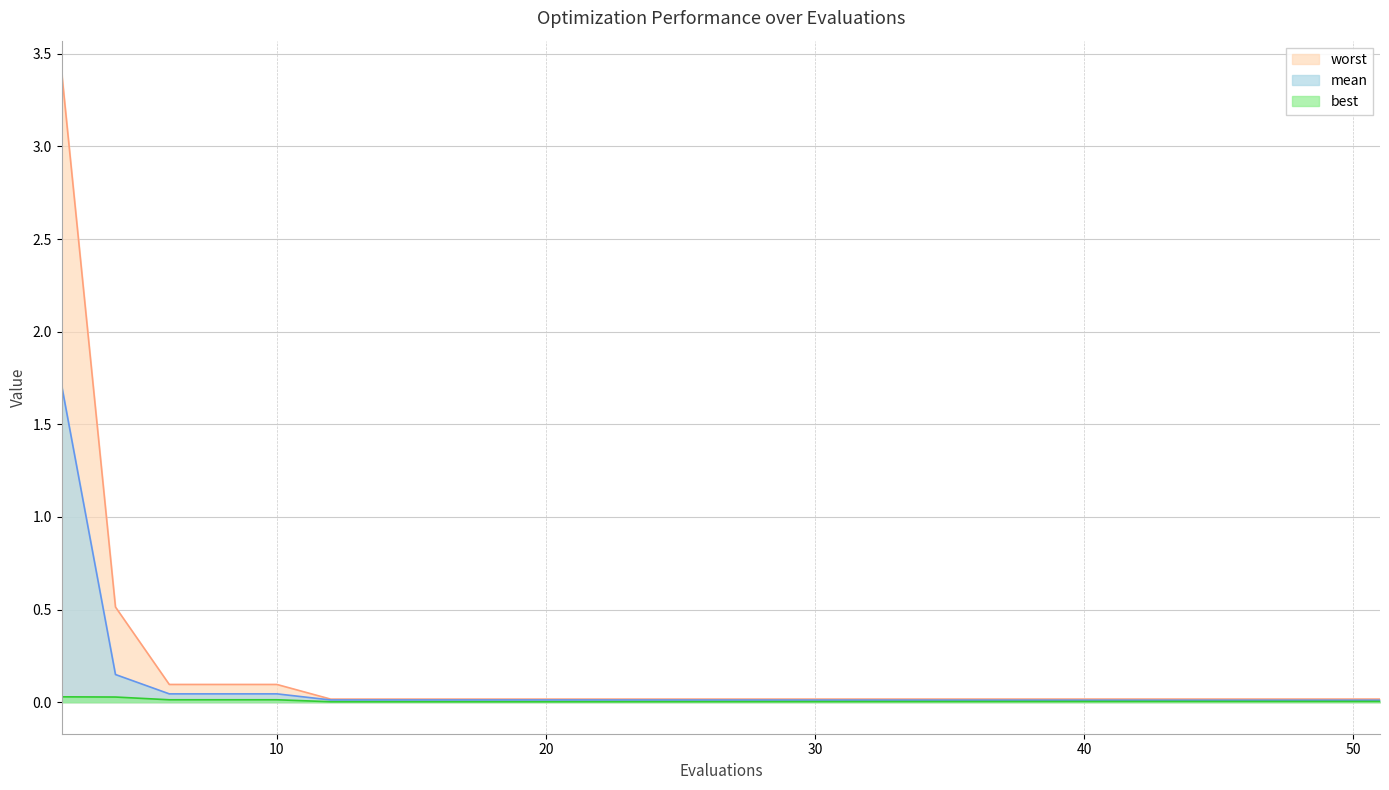

Does the chart have visible grid lines?

Yes